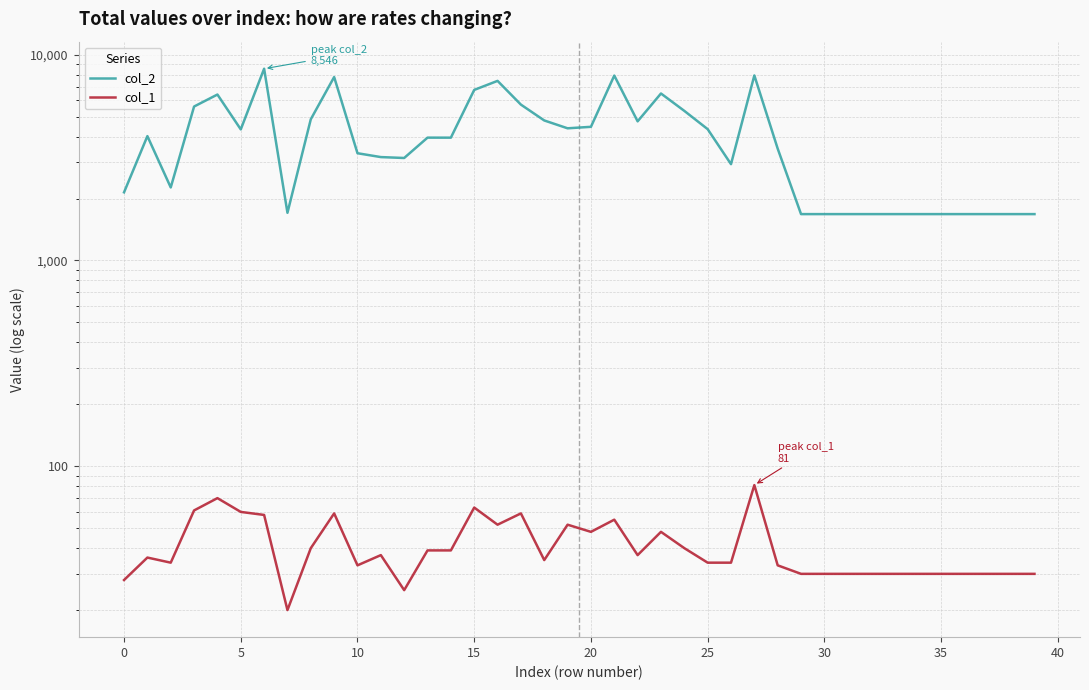

True or false: col_1 and col_2 cross at least once.

False